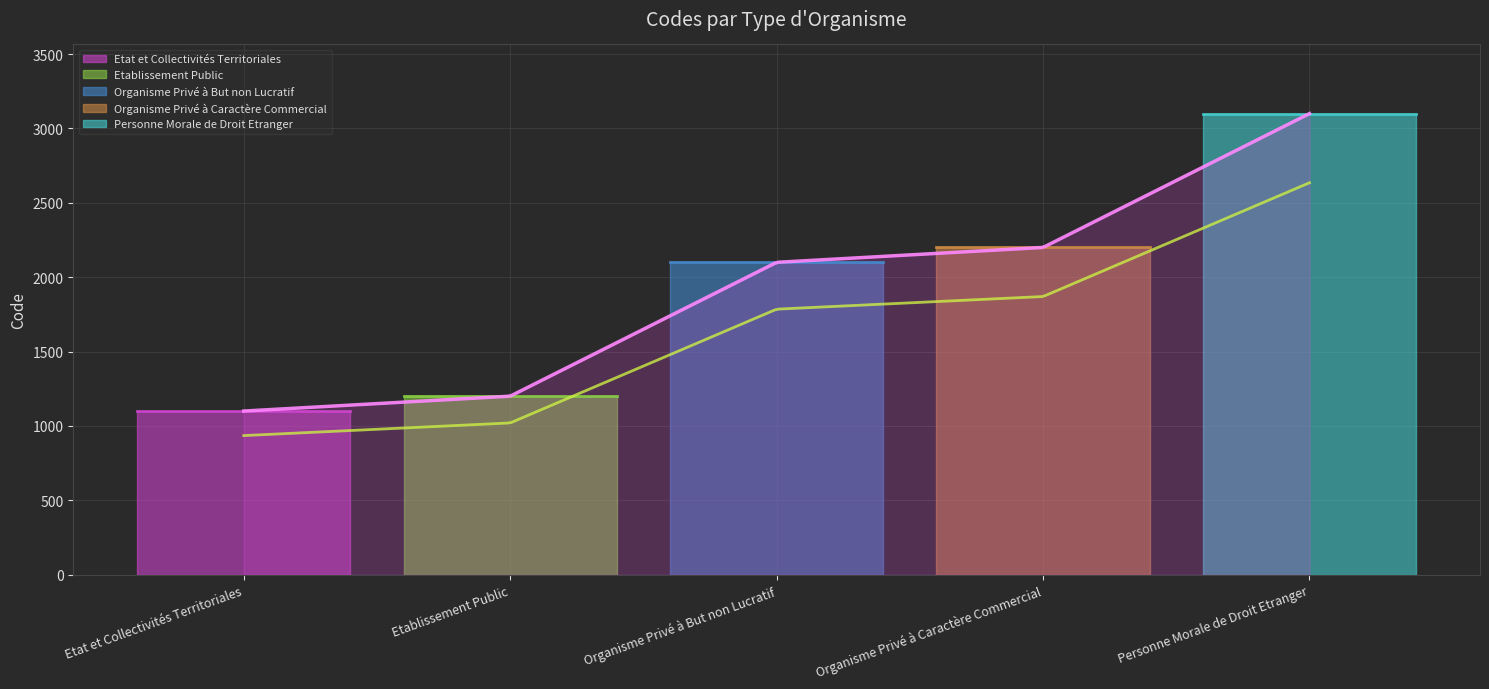

Reading right to left, transcribe all the data shown in this chart.

Personne Morale de Droit Etranger=3100	Organisme Privé à Caractère Commercial=2200	Organisme Privé à But non Lucratif=2100	Etablissement Public=1200	Etat et Collectivités Territoriales=1100